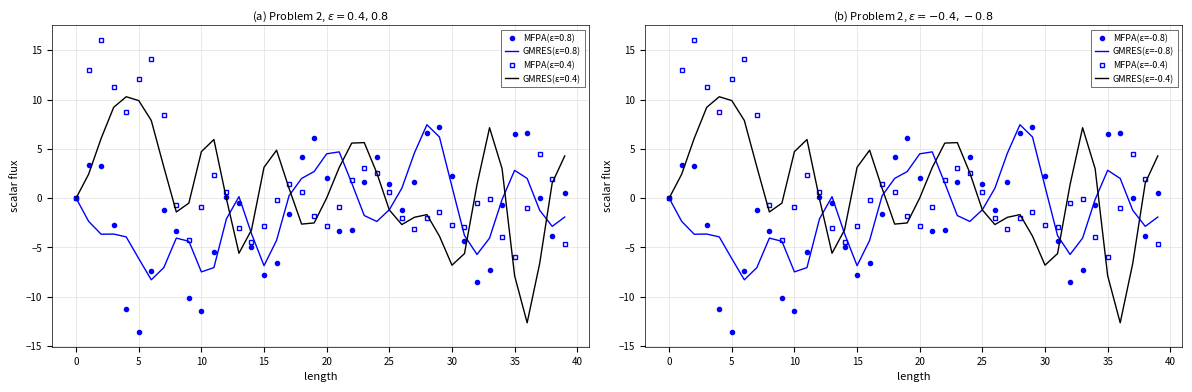

The GMRES(ε=-0.4) series shows 3.1 at 15. True or false?

True